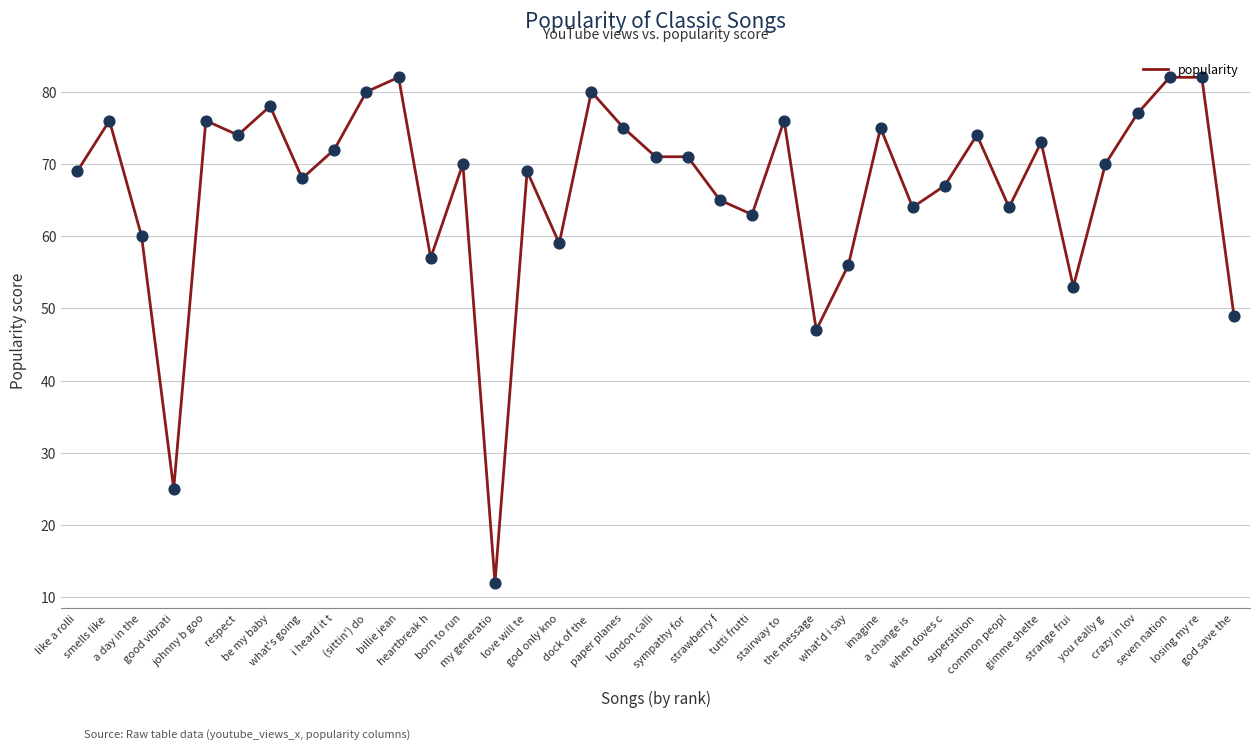

Which has a higher value, imagine or a day in the?

imagine